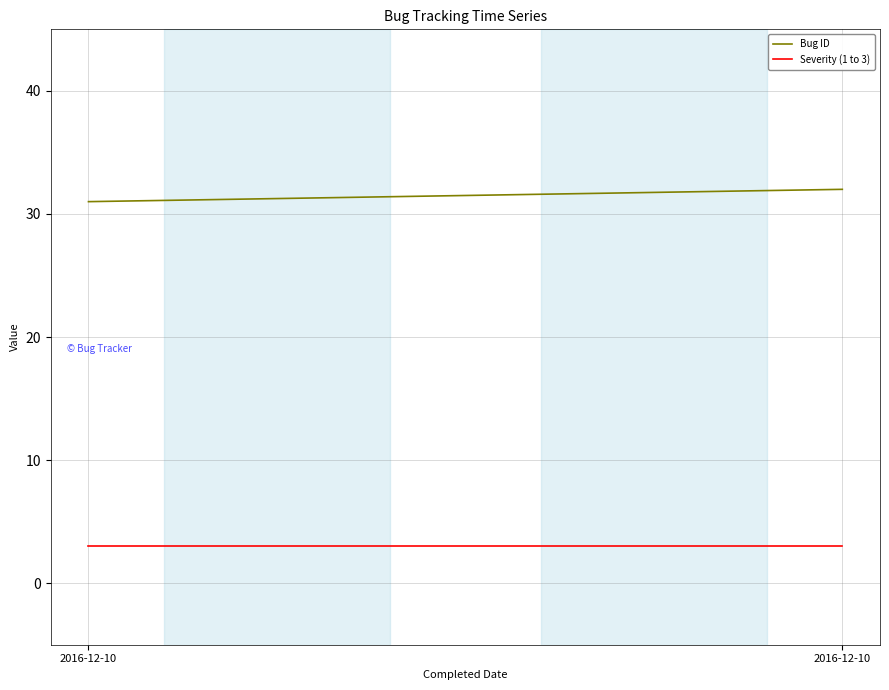

True or false: Severity (1 to 3) has a value of 1 at 2016-12-10.

False